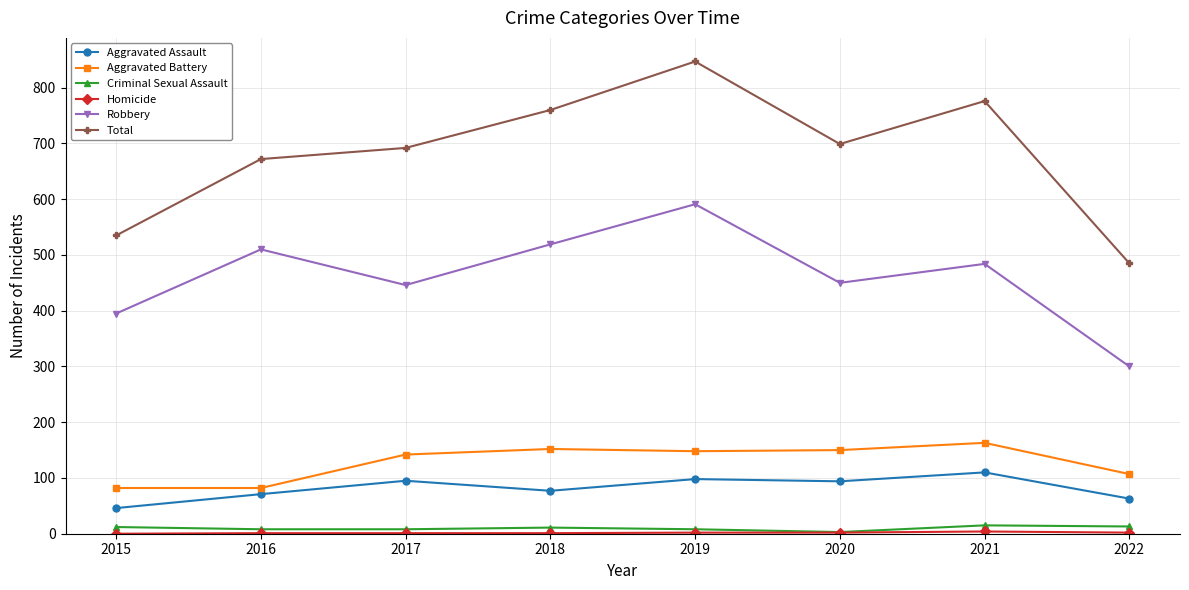

The value of Aggravated Battery at 2015 is 20. True or false?

False